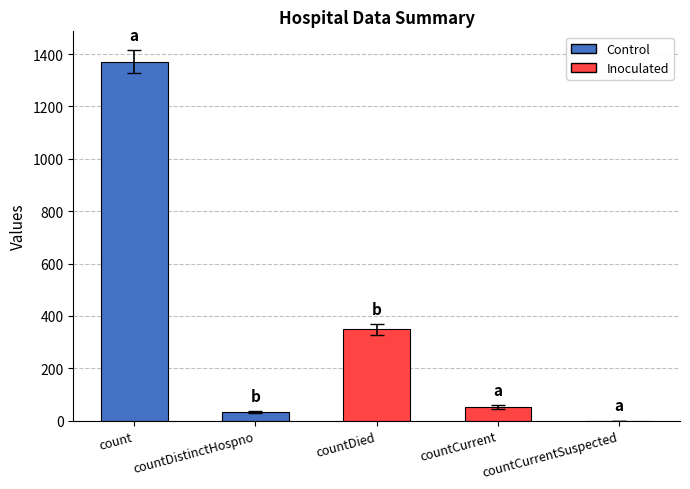

Count the number of categories in the chart.

5